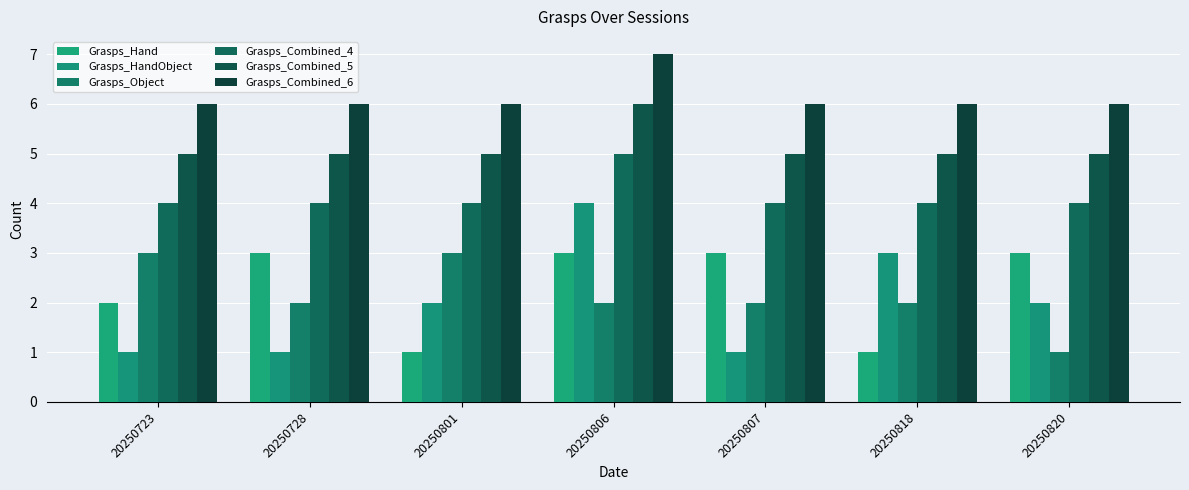

Are the bars horizontal?

No